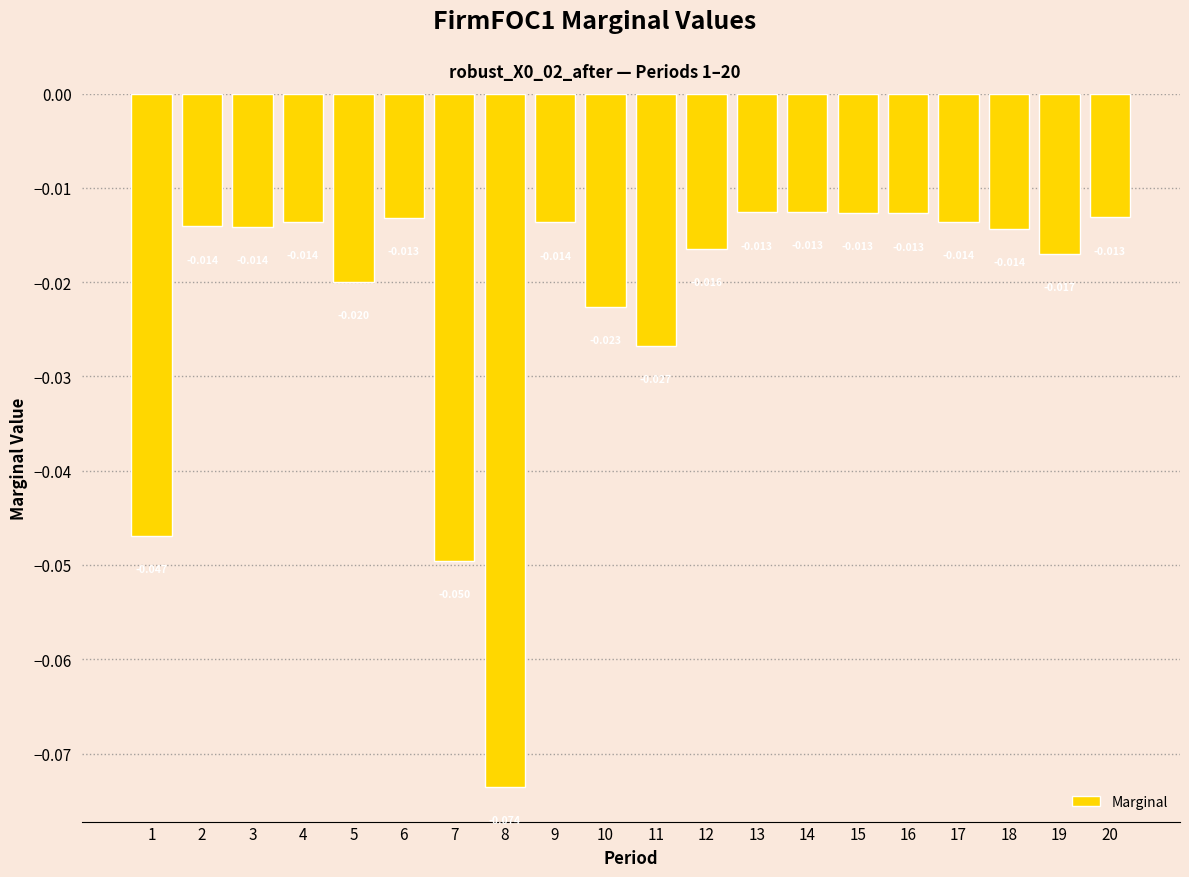

Reading left to right, list all the values displayed in this chart.

-0.0	-0.0	-0.0	-0.0	-0.0	-0.0	-0.0	-0.1	-0.0	-0.0	-0.0	-0.0	-0.0	-0.0	-0.0	-0.0	-0.0	-0.0	-0.0	-0.0